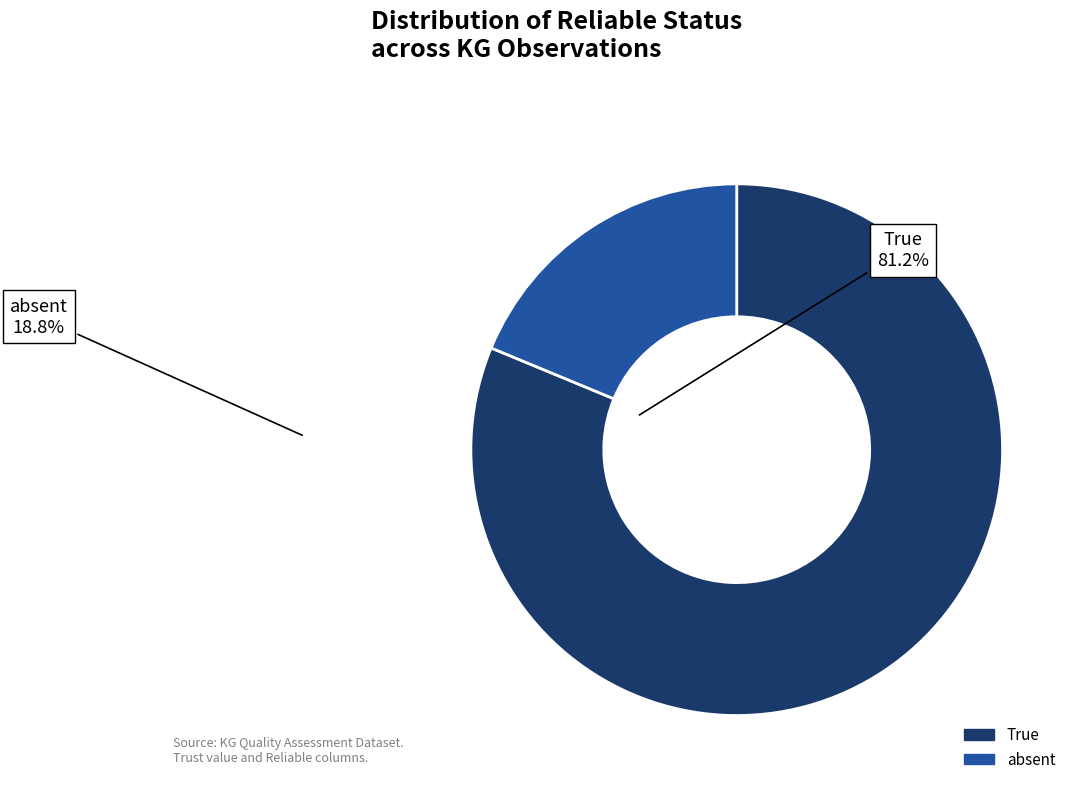

Count the number of slices in the pie.

2